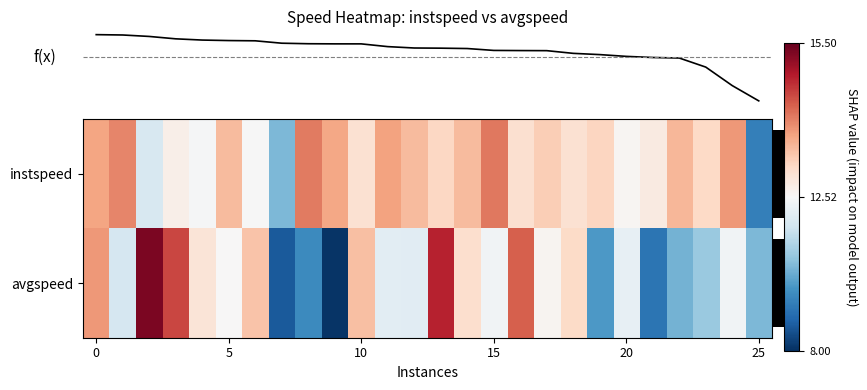

Rank the series by their average value, from highest to lowest.

instspeed, avgspeed